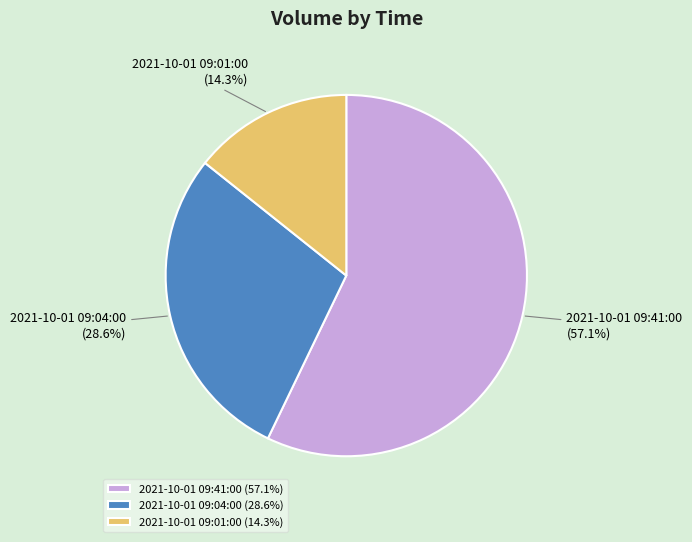

To the nearest percent, what is the difference between the 2021-10-01 09:04:00 and 2021-10-01 09:01:00 slice percentages?

14%